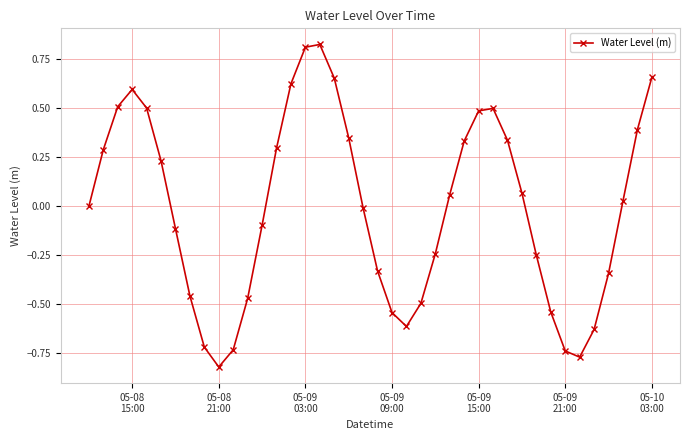

What is the difference between the maximum and minimum values?

1.6